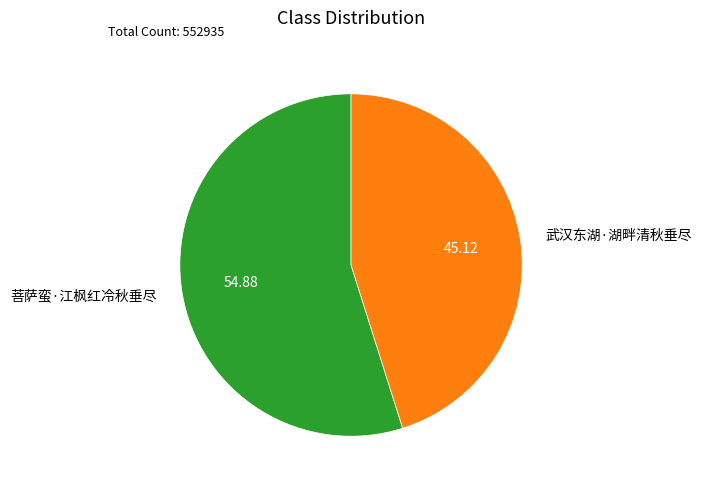

Which slice represents more than half of the pie?

菩萨蛮·江枫红冷秋垂尽